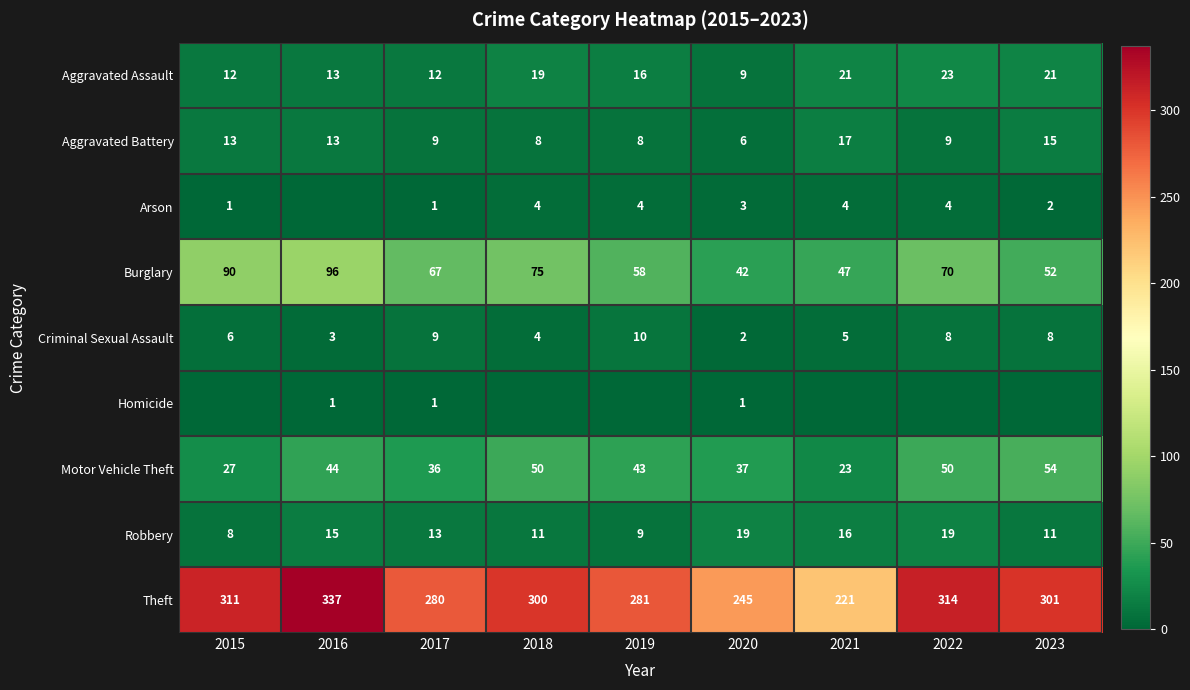

What is the approximate value of Criminal Sexual Assault at 2015?

6